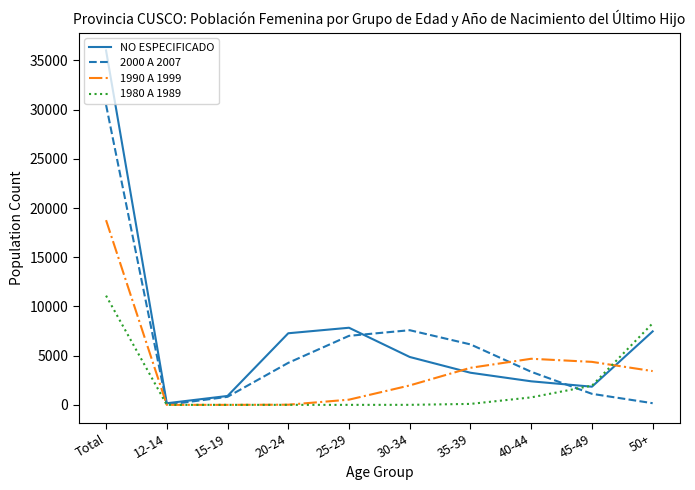

Where is NO ESPECIFICADO nearest to the value 18089?

25-29